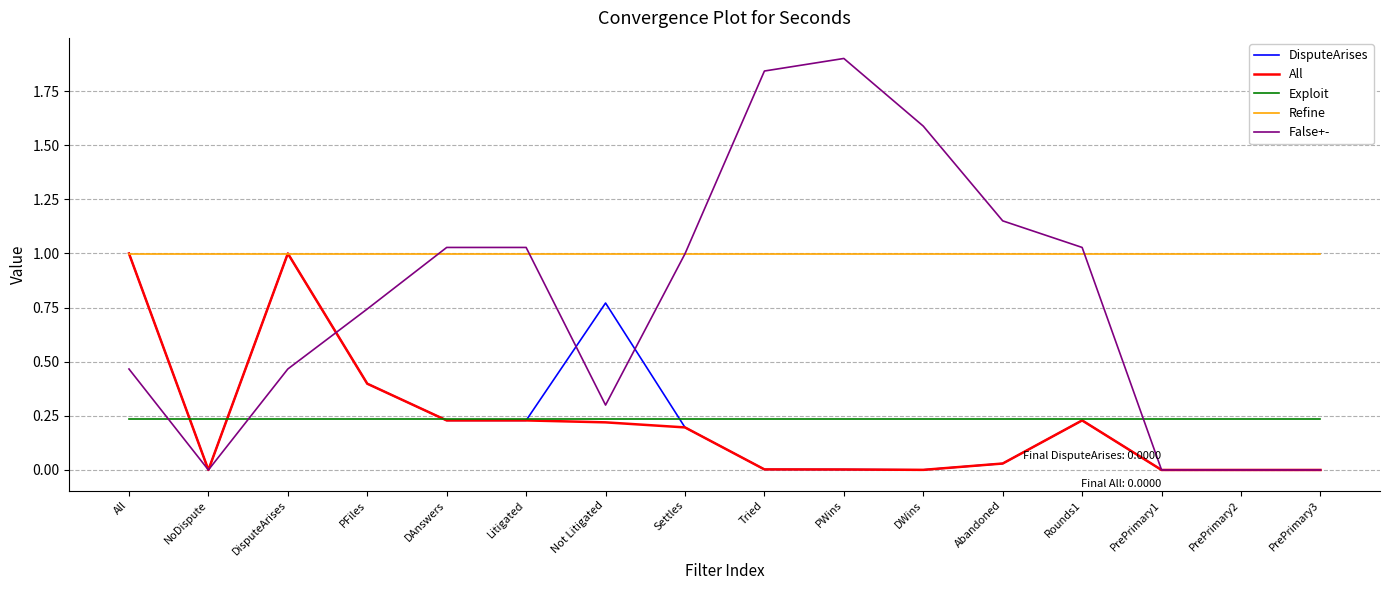

Is the value of DisputeArises at Rounds1 greater than the value of Refine at Settles?

No